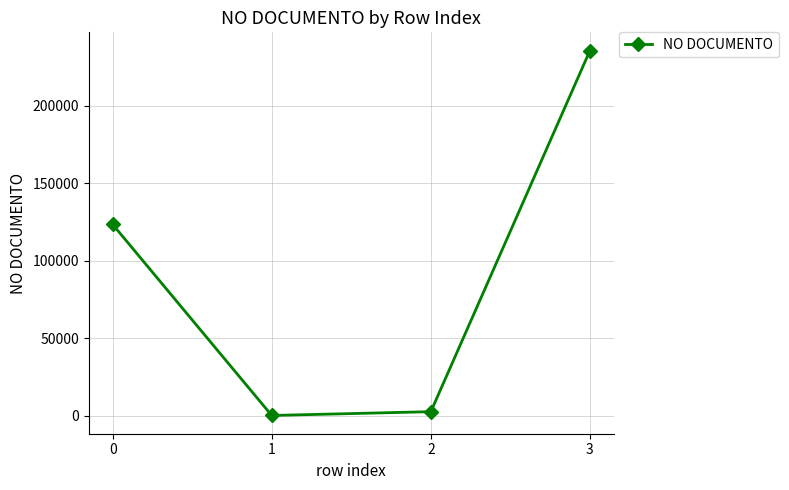

Rank the categories by value from lowest to highest.

1, 2, 0, 3